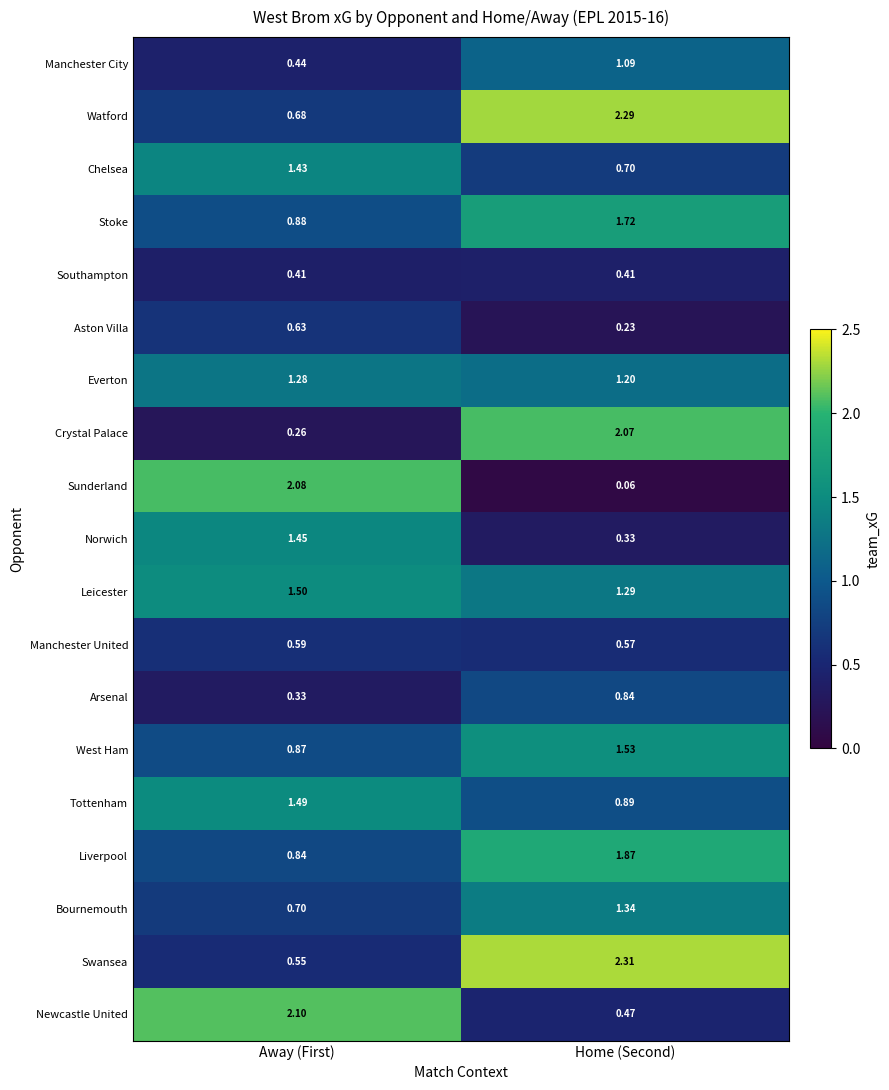

At which label does Liverpool reach its peak?

Home (Second)